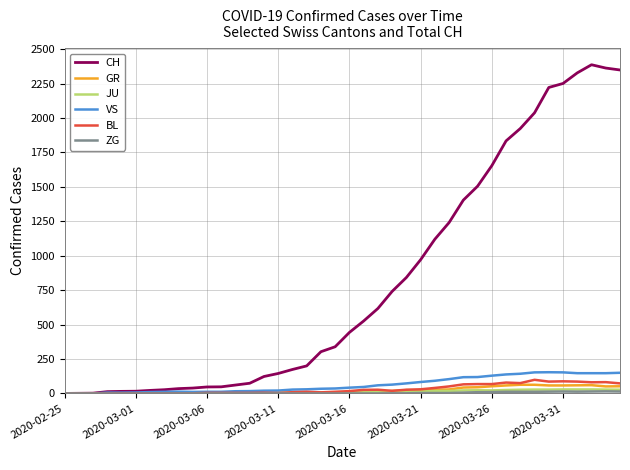

Which series has the largest range (max minus min)?

CH